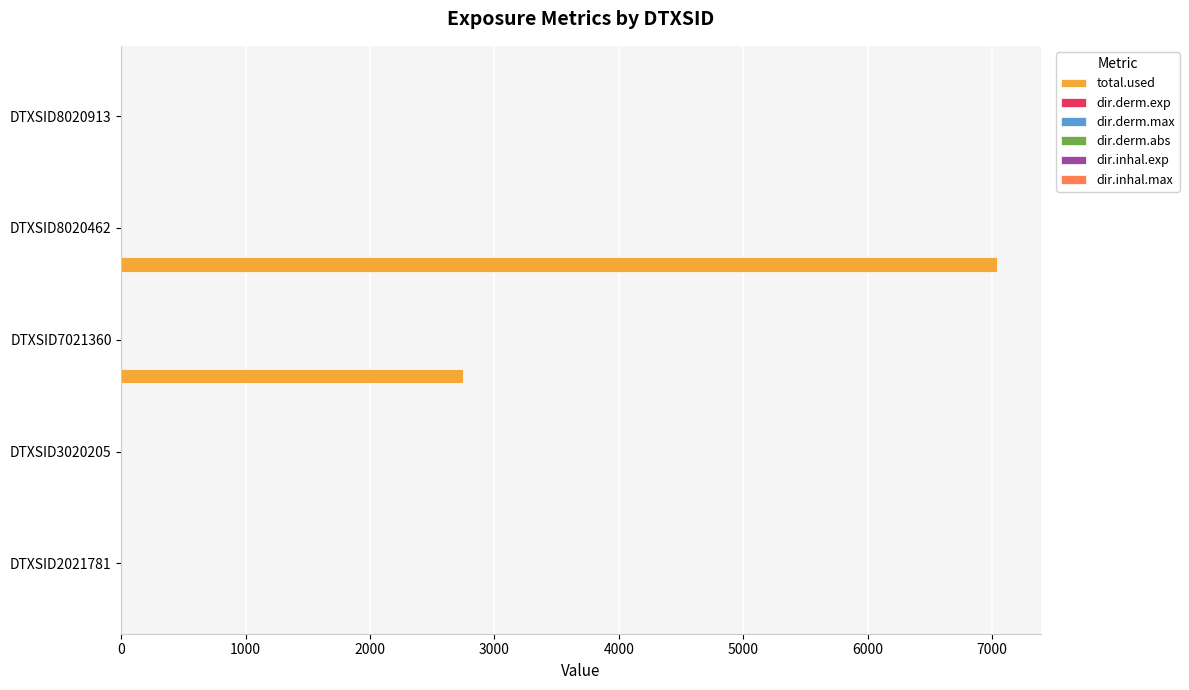

True or false: total.used has a value of -4839.8 at DTXSID8020913.

False